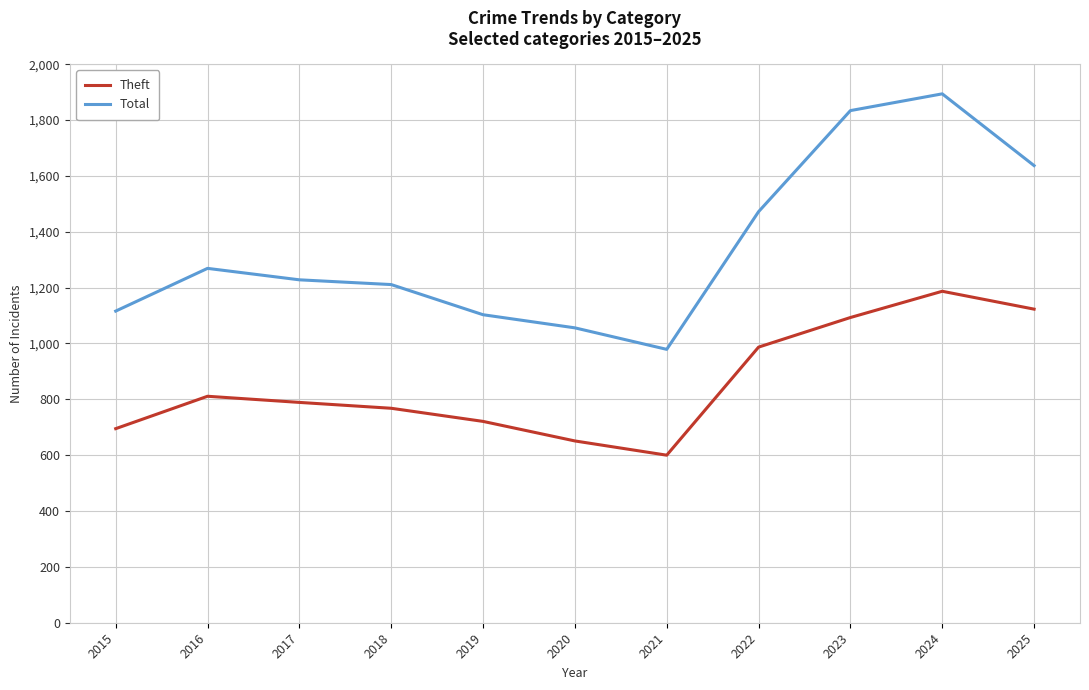

What is the average value of the Total series?

1345